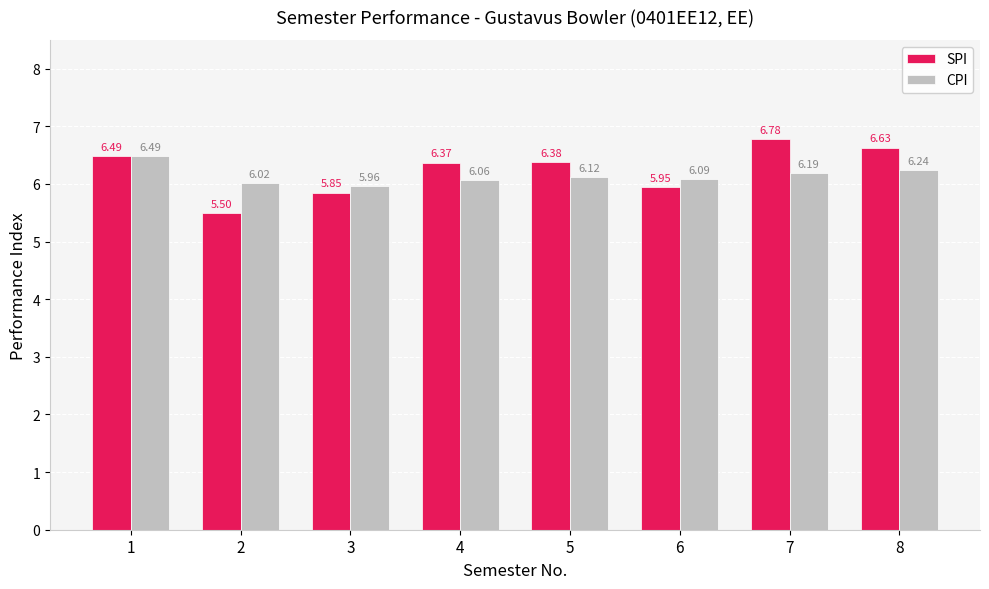

The value of CPI at 6 is 2.6. True or false?

False